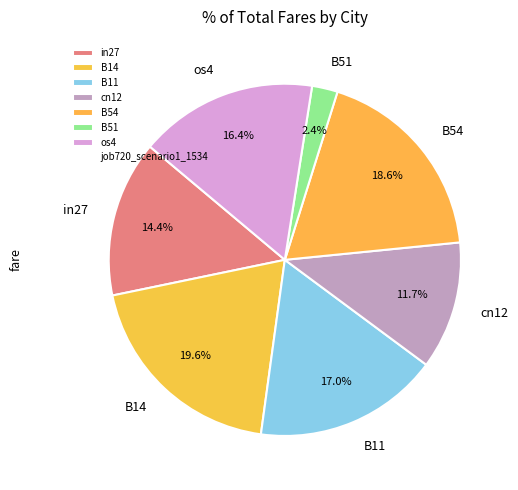

What percentage is the os4 slice, to the nearest percent?

16%